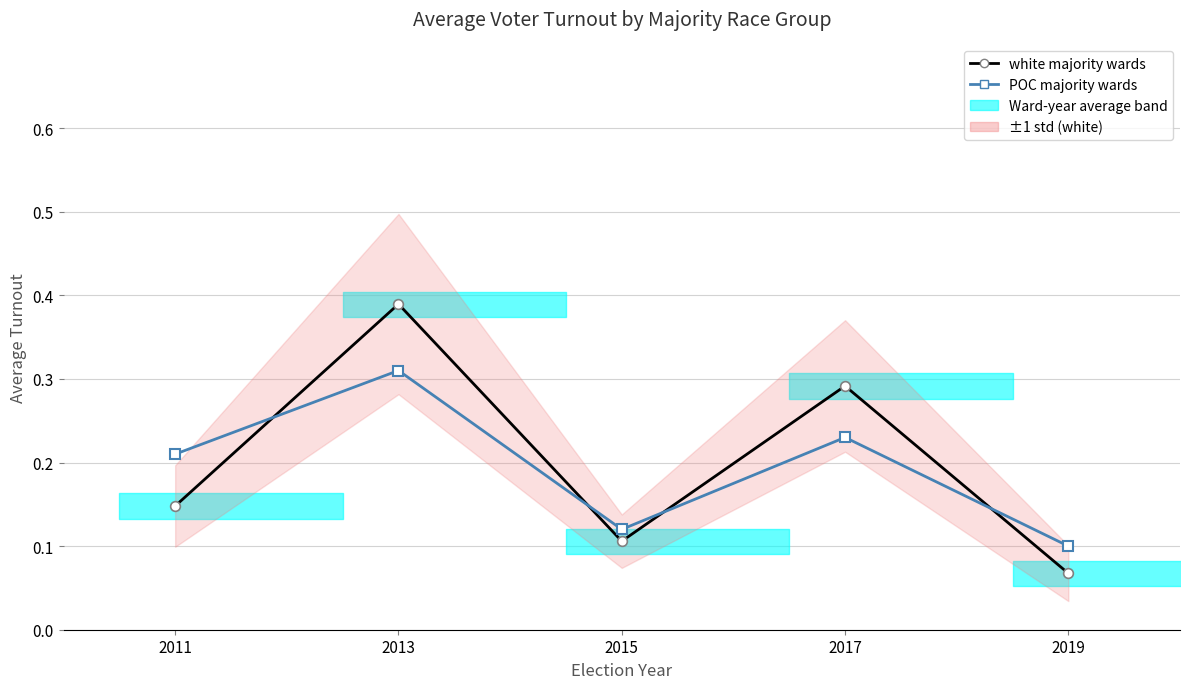

True or false: POC majority wards and white majority wards cross at least once.

True